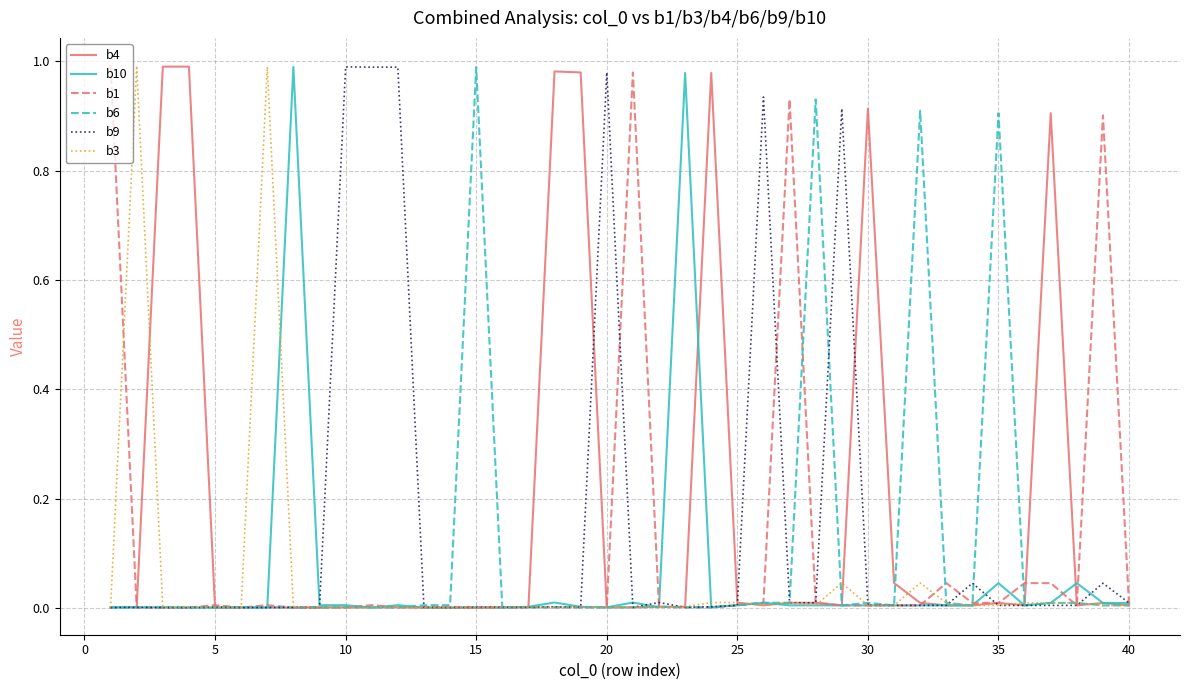

Which series has the largest total across all categories?

b4